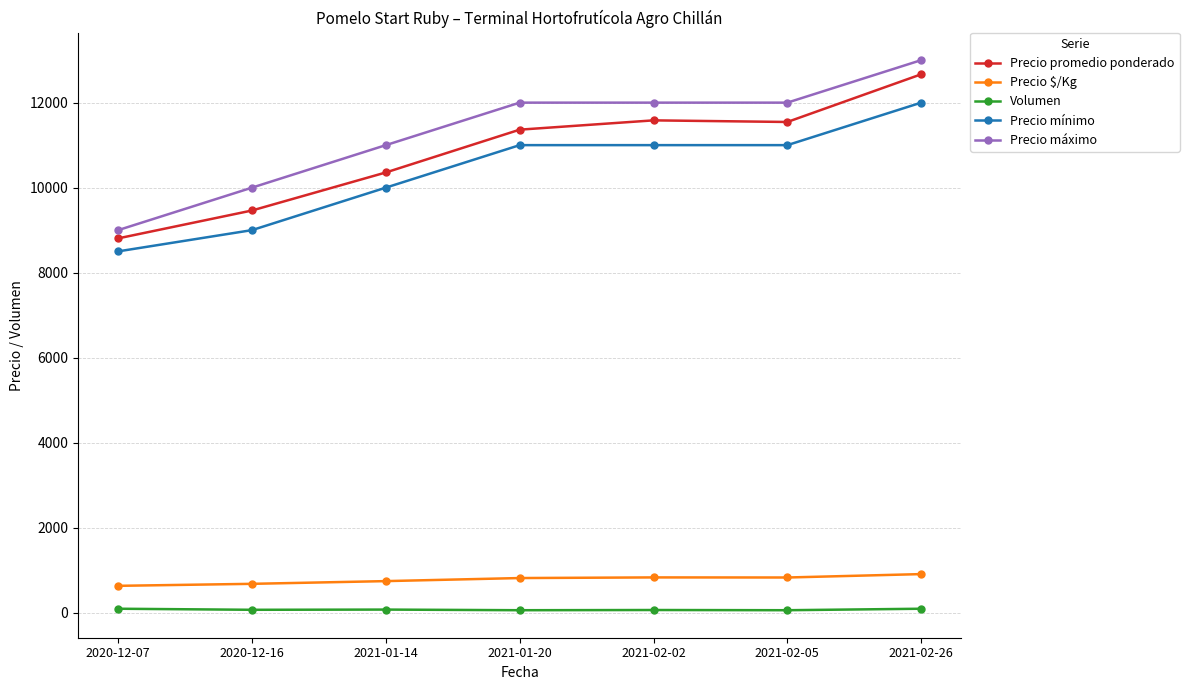

Does the chart have visible grid lines?

Yes